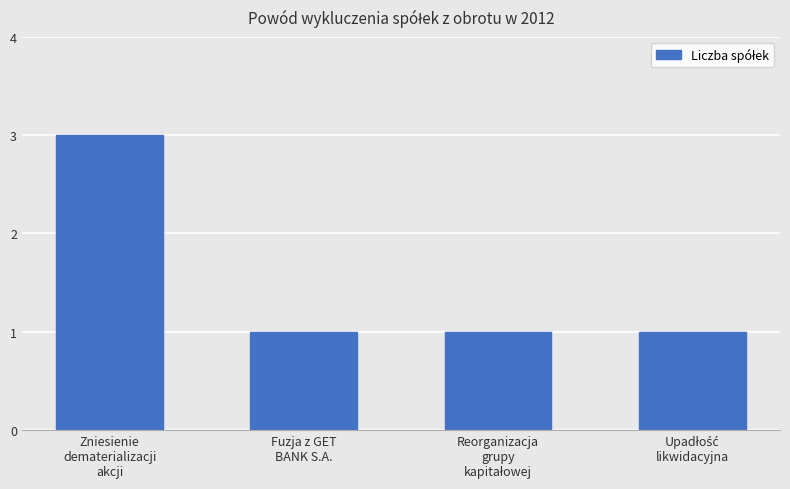

Reading left to right, what are all the values shown in this chart?

3	1	1	1